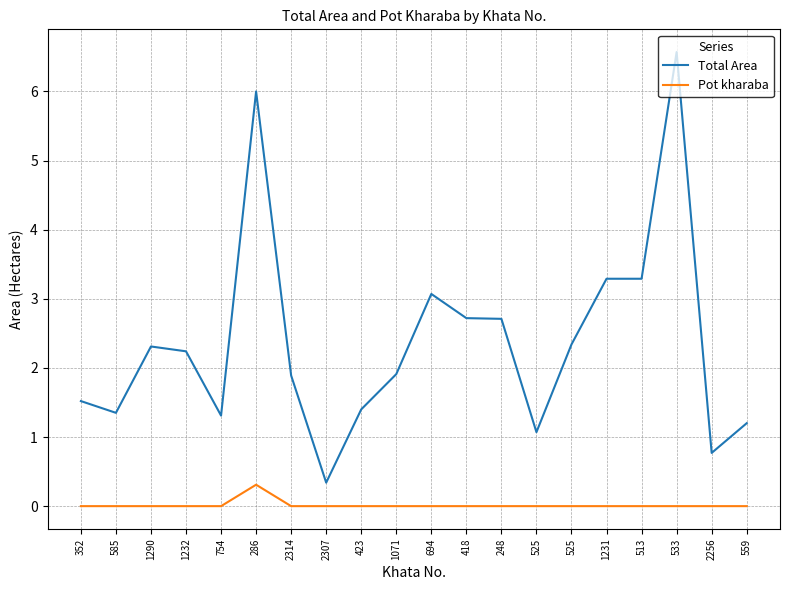

At 248, list the series in order from largest to smallest.

Total Area, Pot kharaba